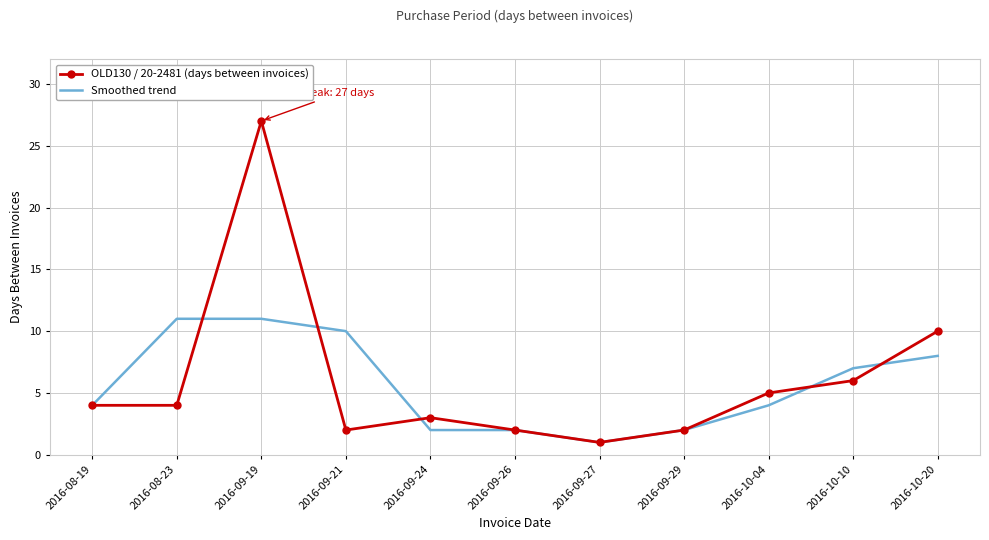

What are all the series names shown in the legend?

OLD130 / 20-2481 (days between invoices), Smoothed trend